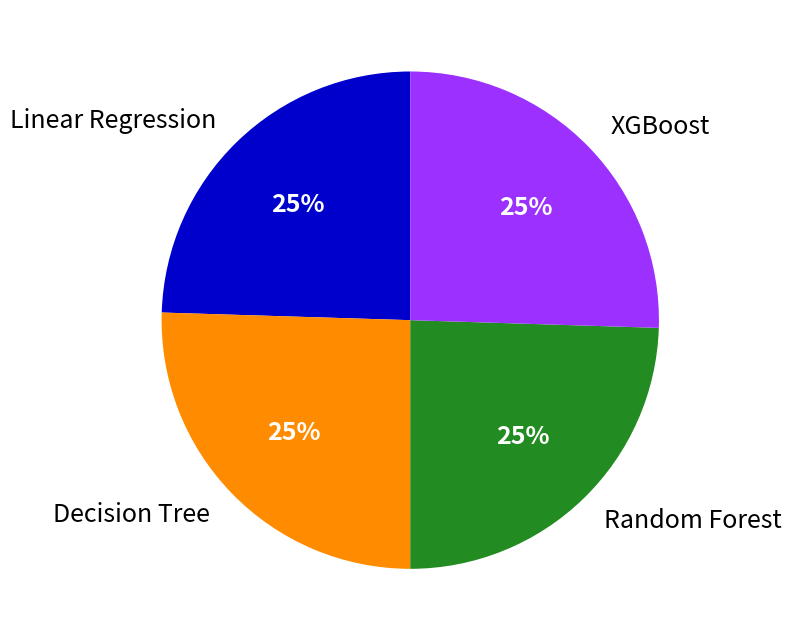

The Decision Tree slice represents 25% of the pie. True or false?

True